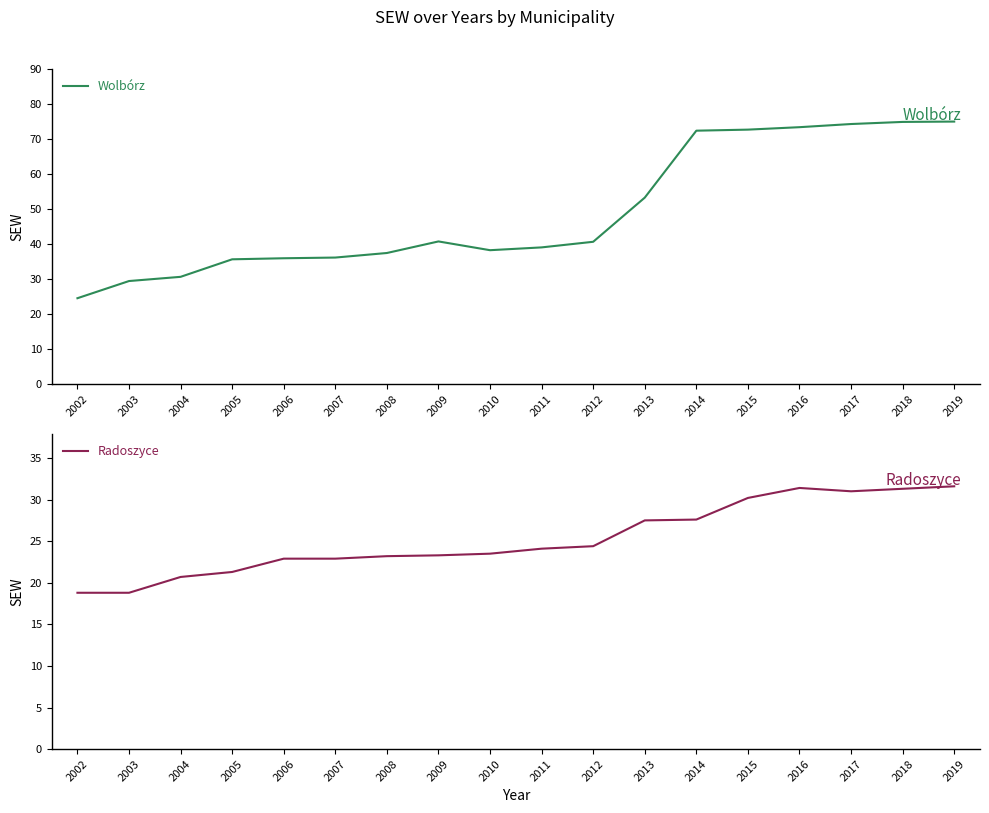

The value of Radoszyce at 2005 is 21.3. True or false?

True